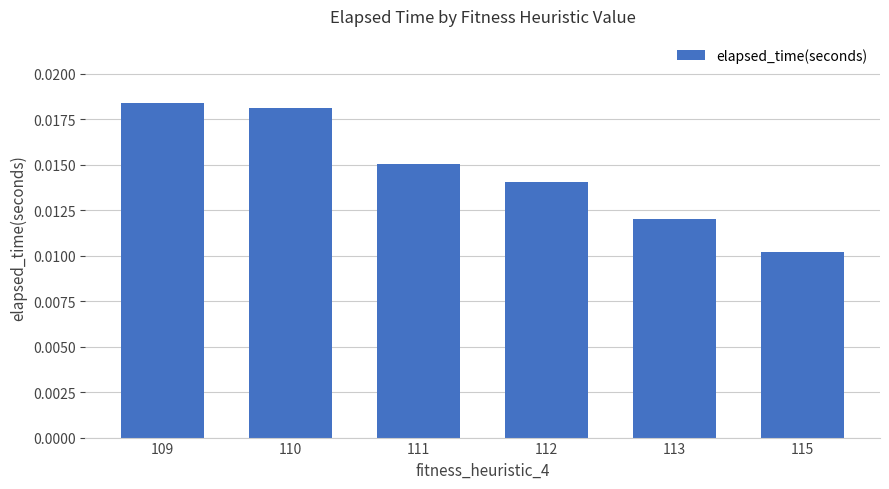

Which category has the lowest value across all series?

115